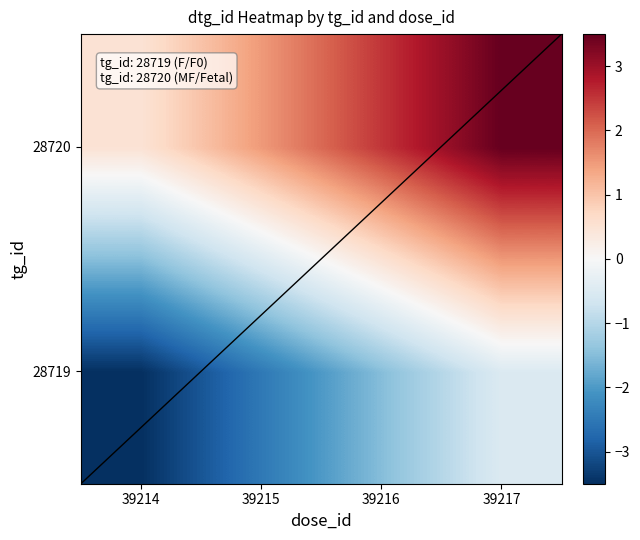

The value of 28719 at 39214 is -5.3. True or false?

False